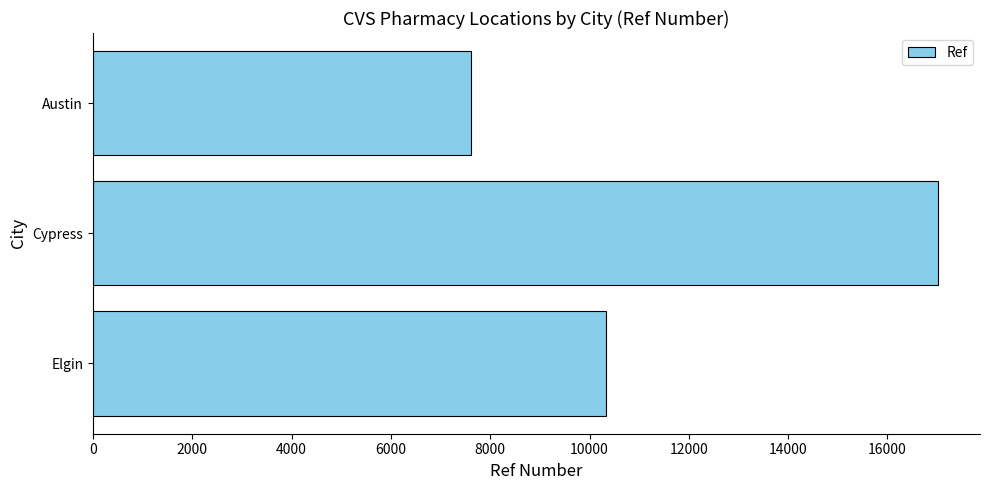

Which label corresponds to the smallest value in the chart?

Austin